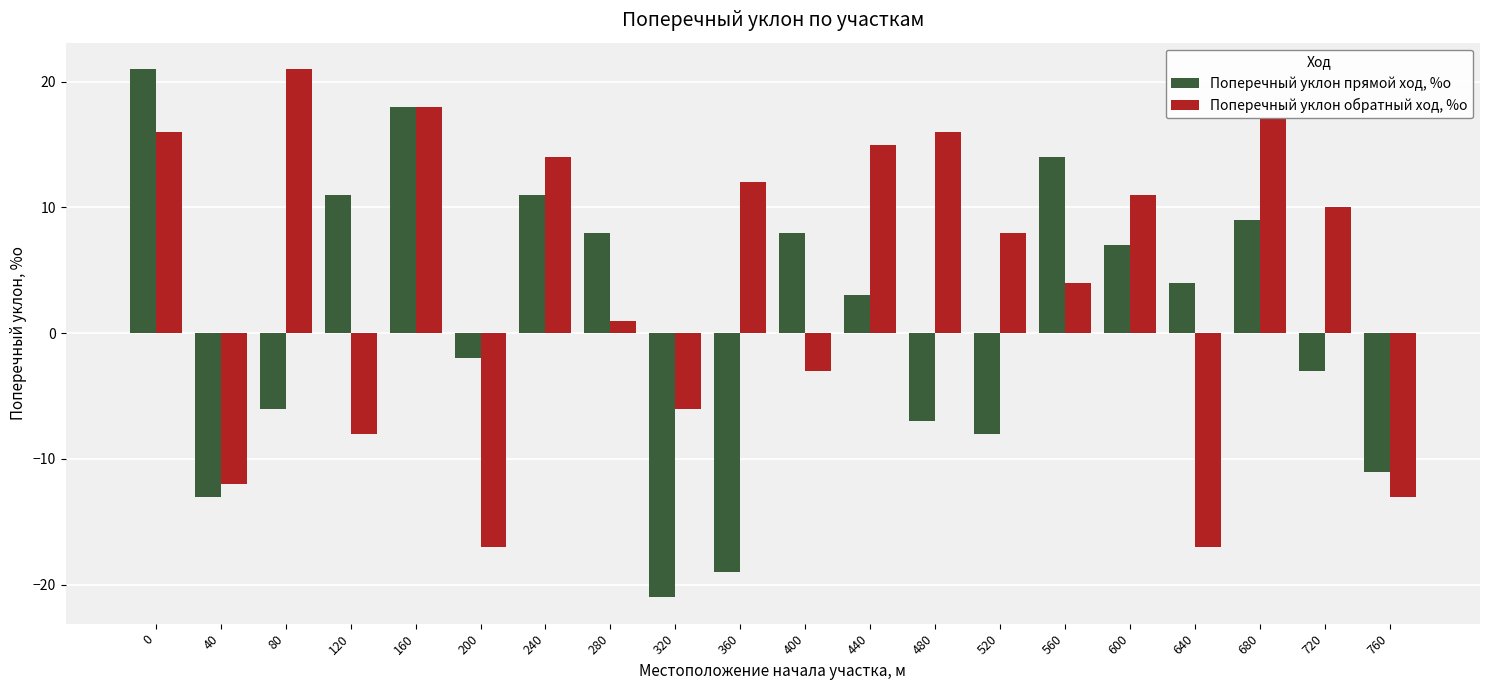

Rank the series by their average value, from highest to lowest.

Поперечный уклон обратный ход, %о, Поперечный уклон прямой ход, %о